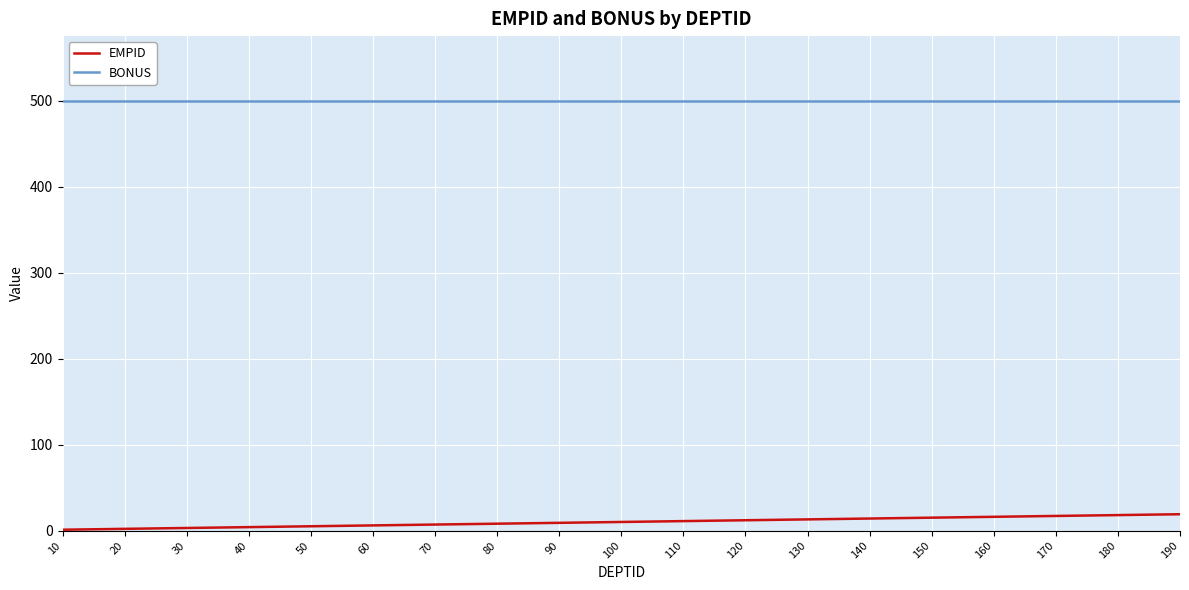

What is the greatest value displayed?

500